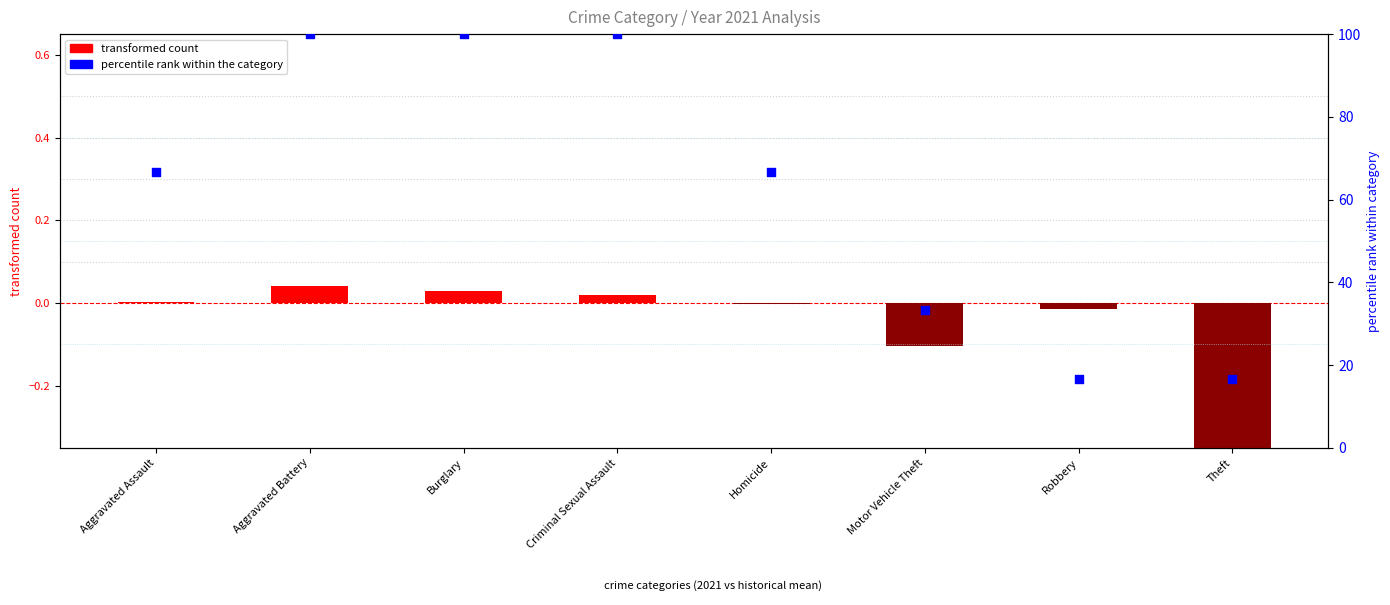

At which category is the sum across all series the highest?

Aggravated Battery